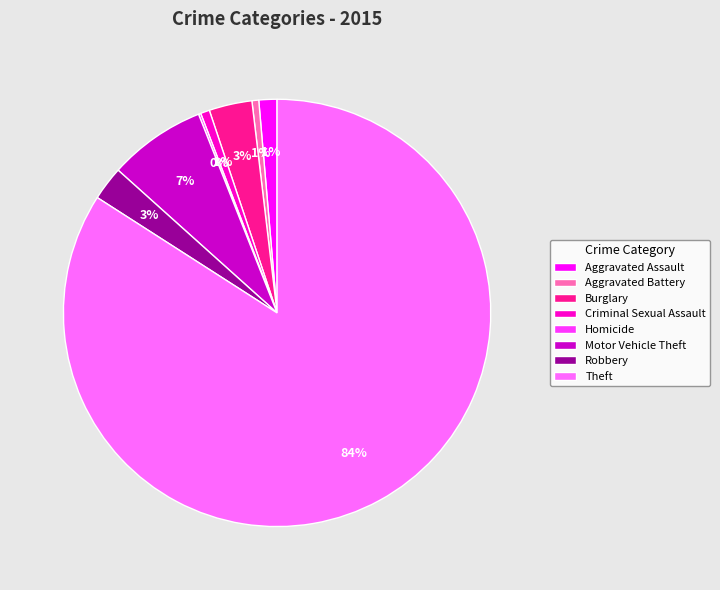

Which has a higher value, Aggravated Assault or Robbery?

Robbery